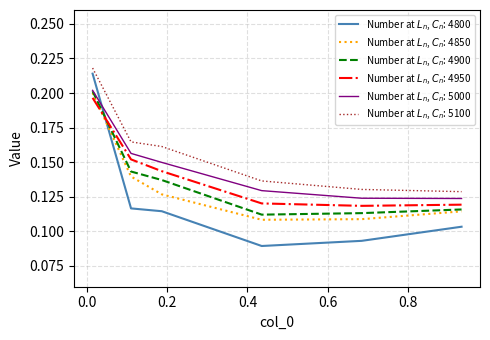

Does the chart display data point markers on the line(s)?

No